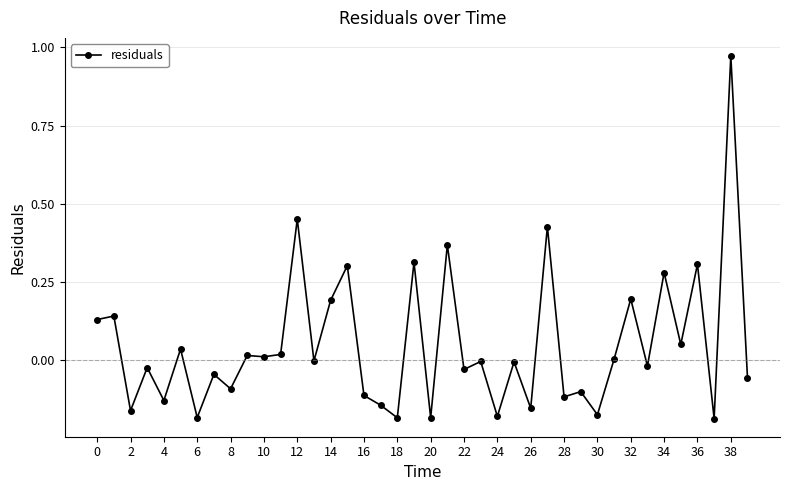

What is the difference between the maximum and minimum values?

1.2